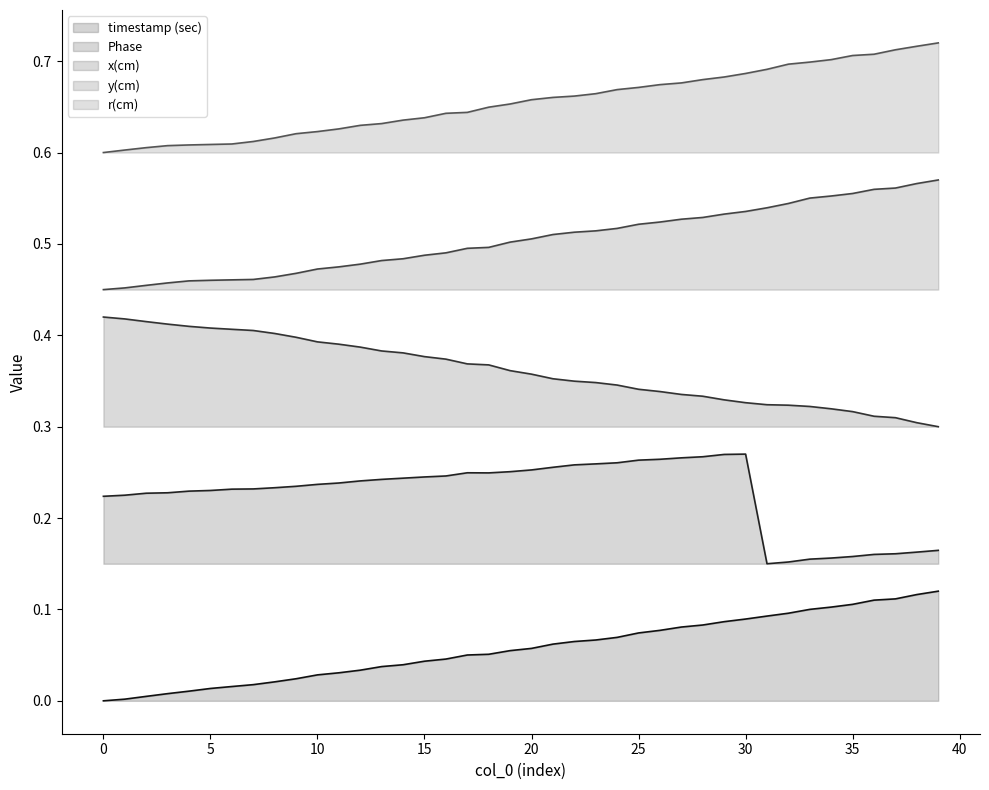

What is the maximum value for r(cm)?

0.7